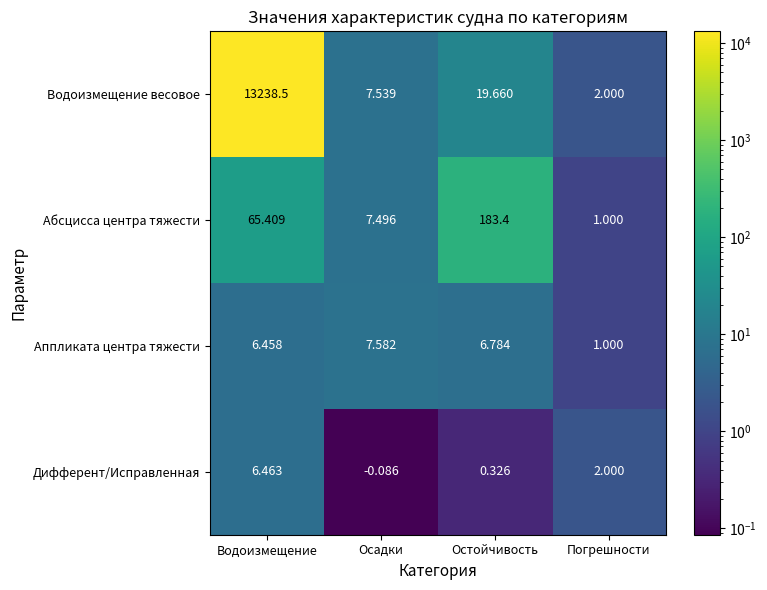

Count the number of data series in this chart.

4